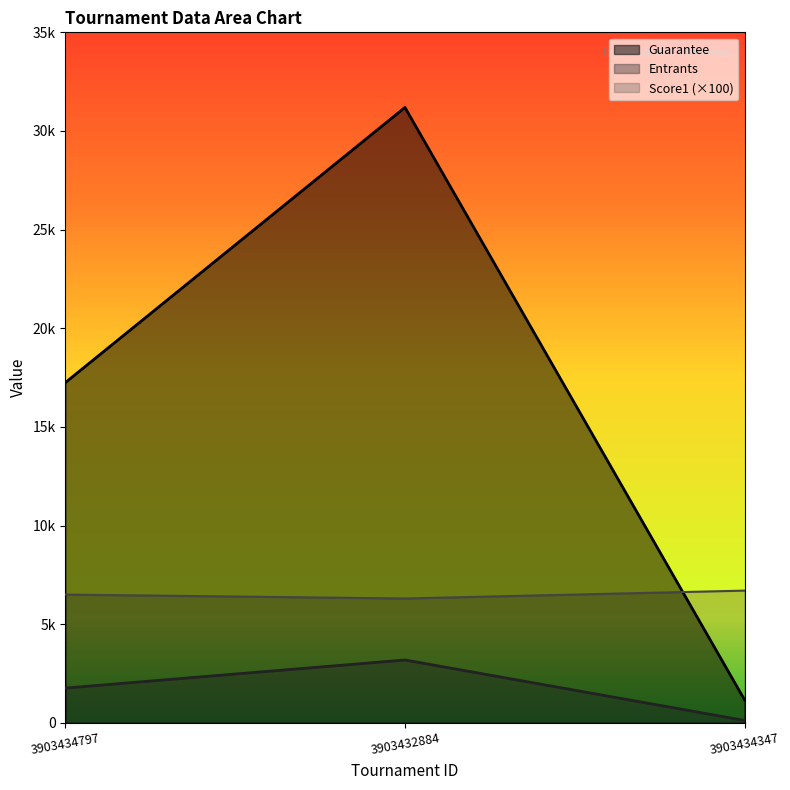

Reading right to left, transcribe all the data shown in this chart.

Guarantee: 3903434347=1166	3903432884=31193	3903434797=17248
Entrants: 3903434347=119	3903432884=3183	3903434797=1760
Score1: 3903434347=6700	3903432884=6300	3903434797=6500